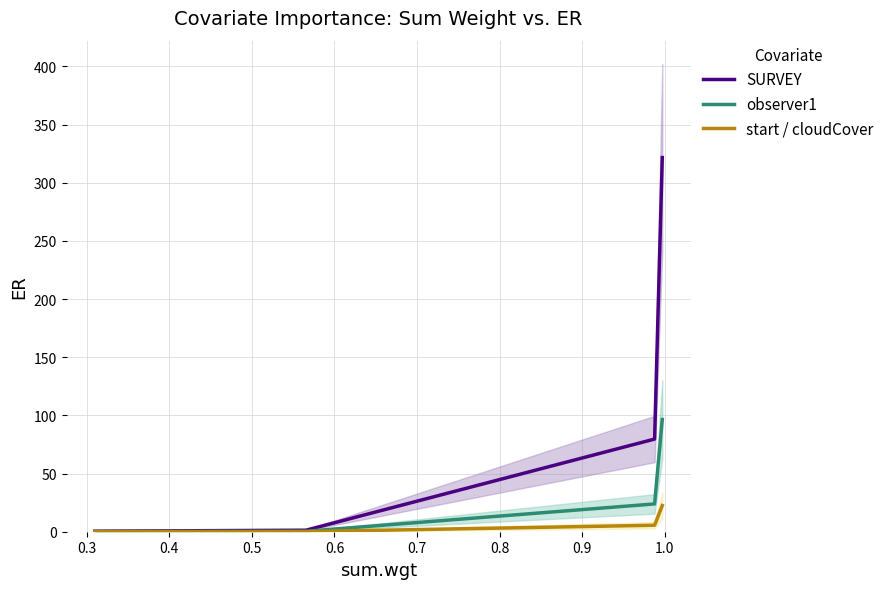

What is the difference between the second highest and minimum values in the start / cloudCover series?

5.5